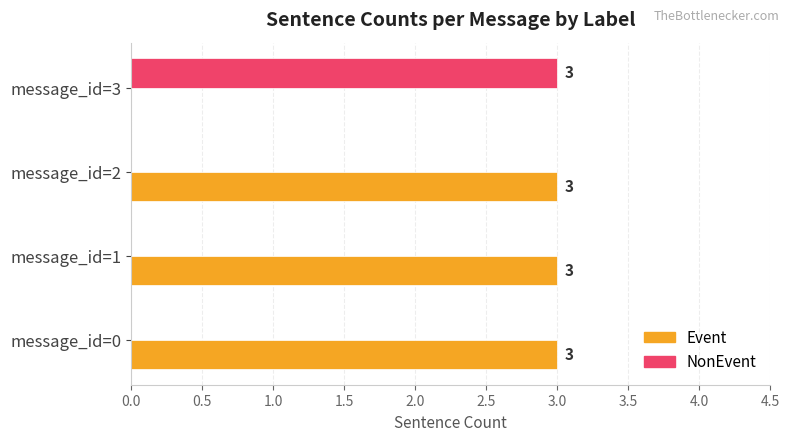

What is the total value across all series at message_id=3?

3